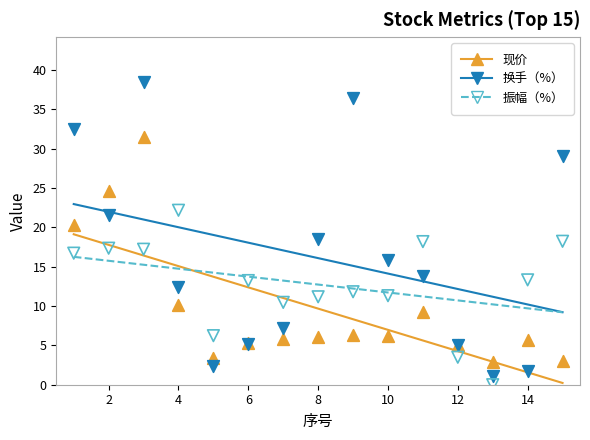

What are all the series names shown in the legend?

现价, 换手（%）, 振幅（%）